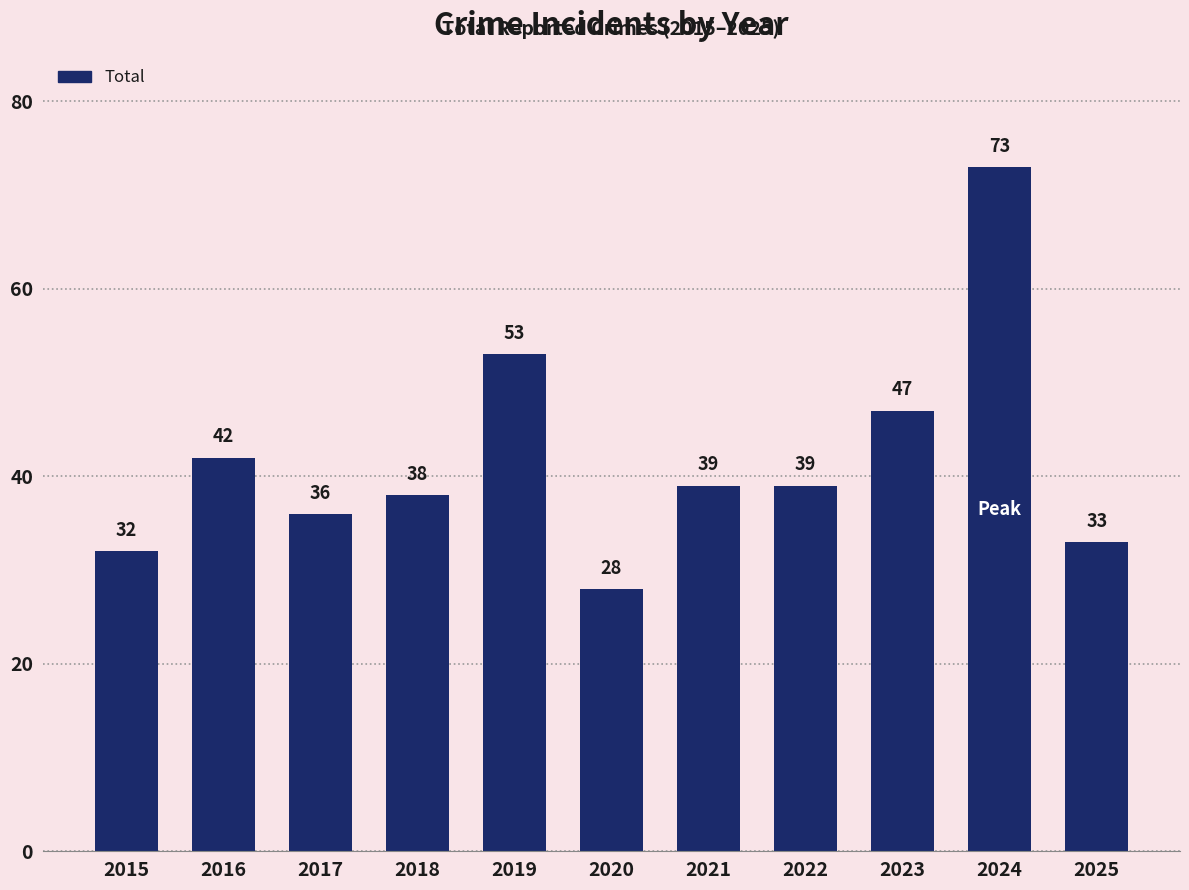

What is the difference between the maximum and minimum values?

45